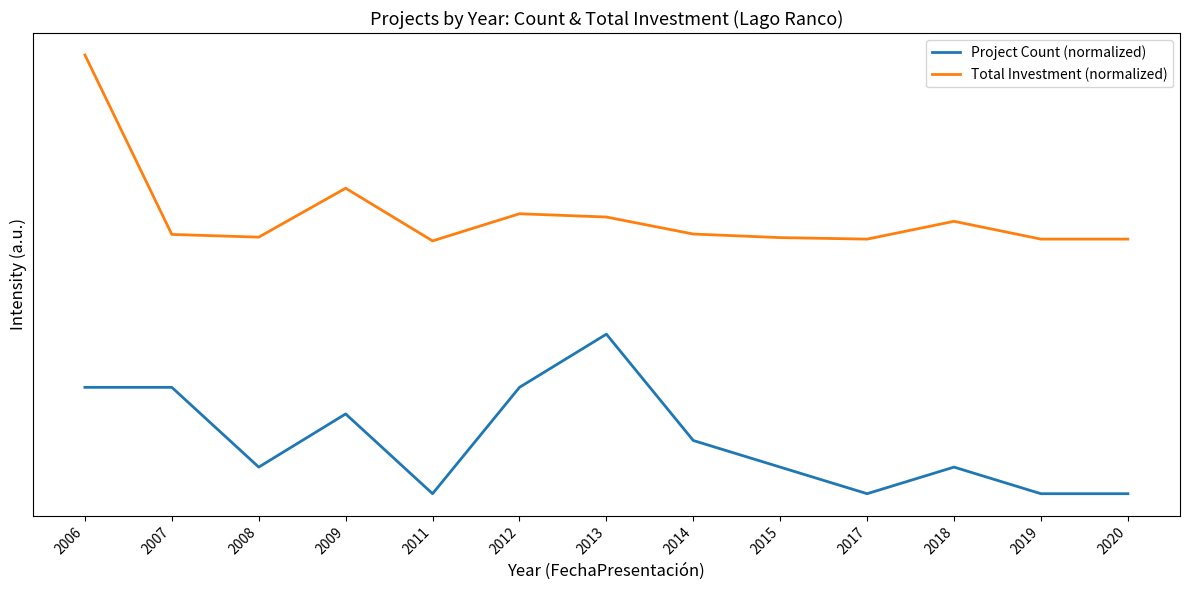

The Project Count (normalized) series shows 0.3 at 2015. True or false?

True